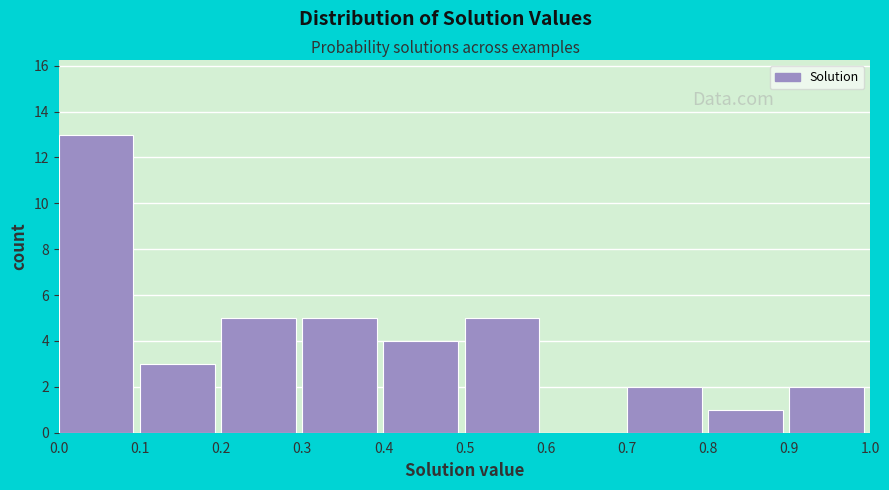

Which range on the x-axis has the tallest bar?

0.0 to 0.1